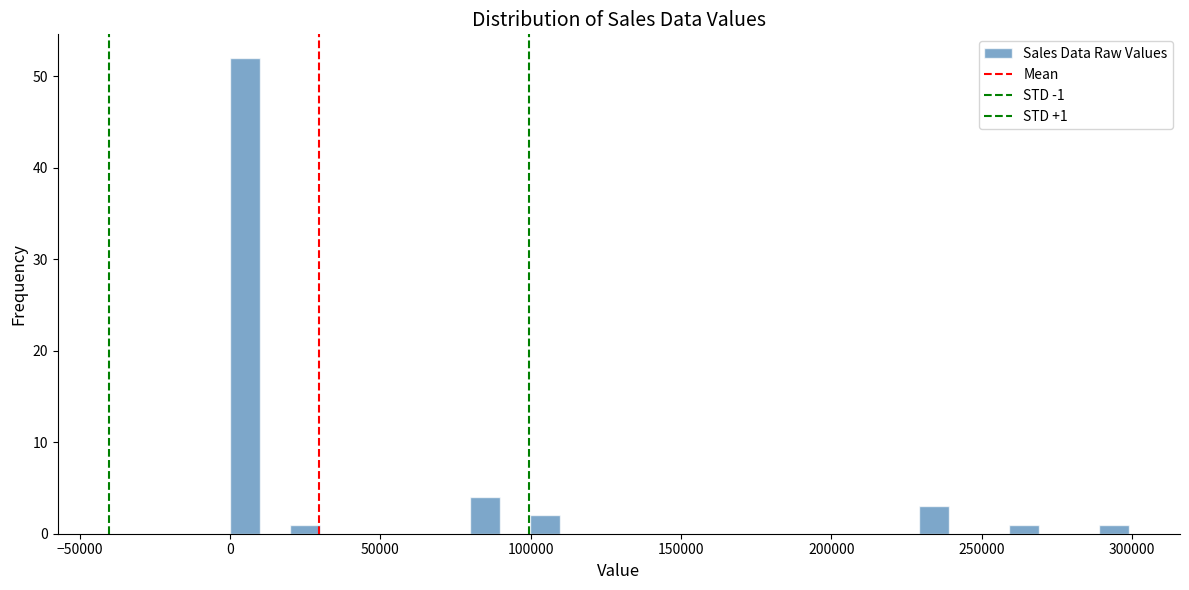

Around what value on the x-axis is the tallest bar? Give the approximate position of its centre, as read against the axis.

5000